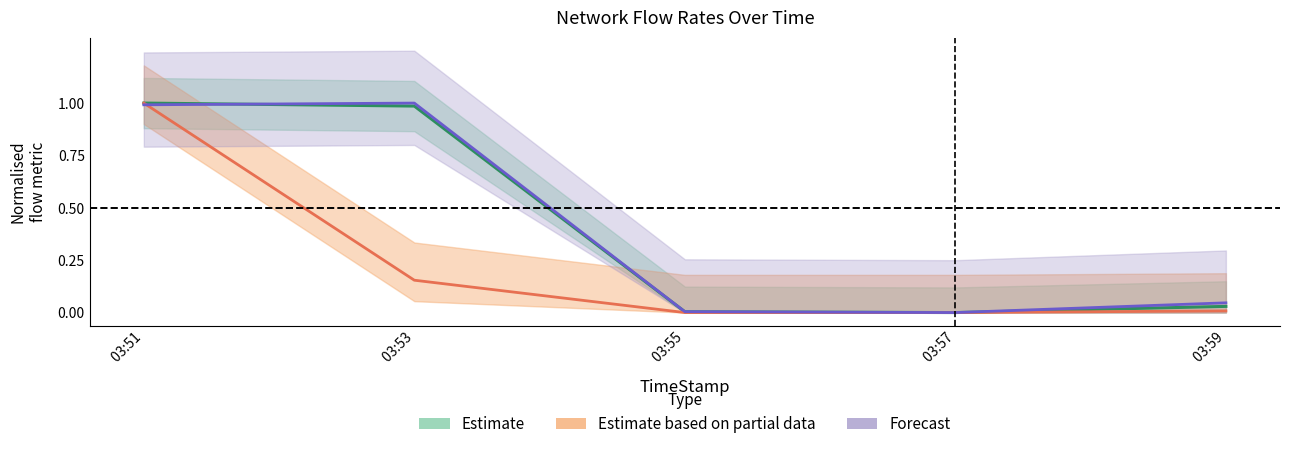

True or false: FlowSentRate has a value of 0.6 at 03:57.

False